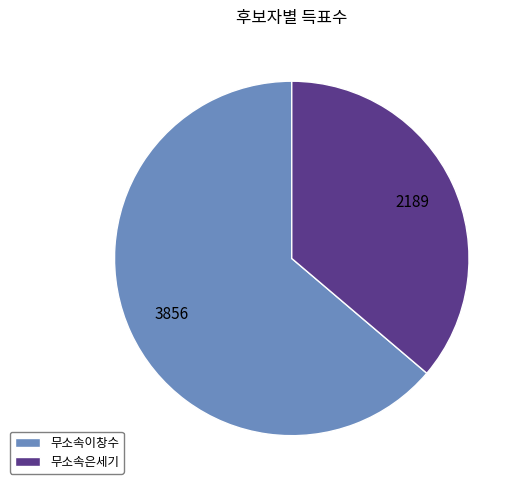

How many slices are in this pie chart?

2